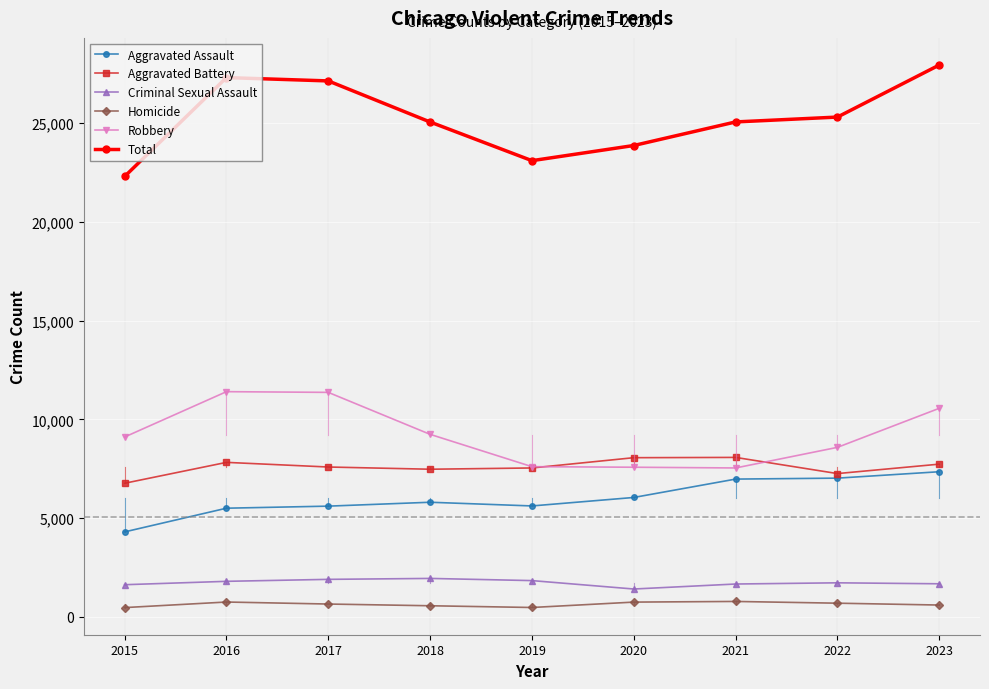

Is this an area chart (filled region under the line)?

No